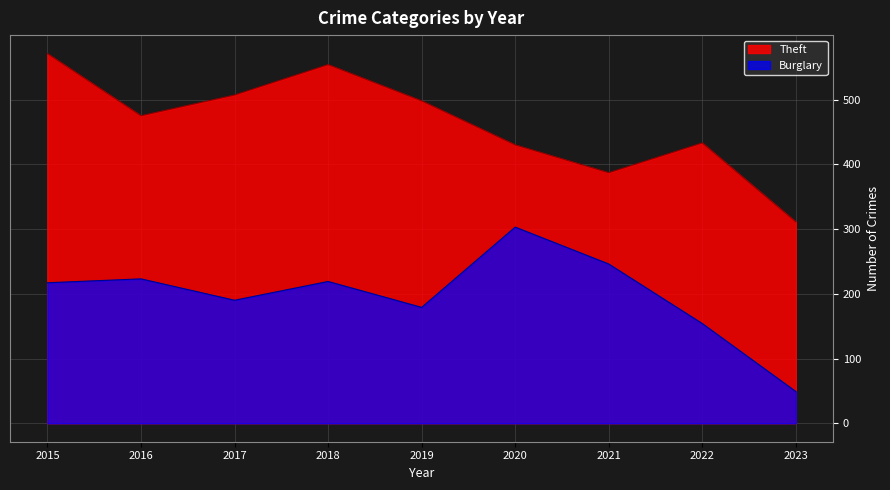

What is the value of the Burglary point at the 2nd from the left?

223